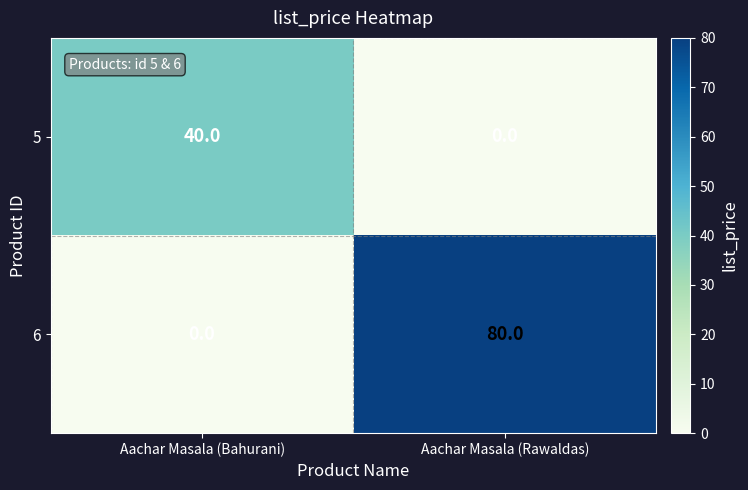

List the series in order of their peak value, highest first.

6, 5